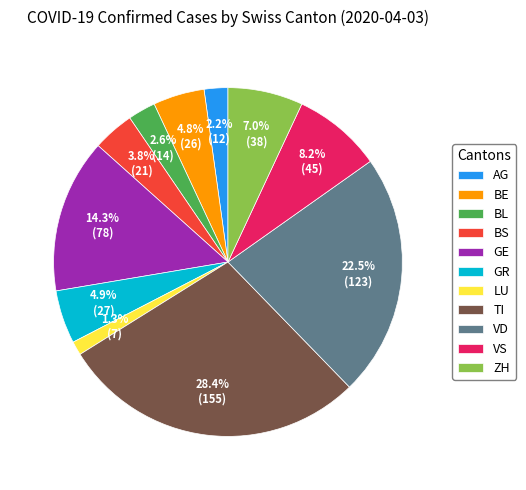

Combined, do GR and BS account for over 50%?

No